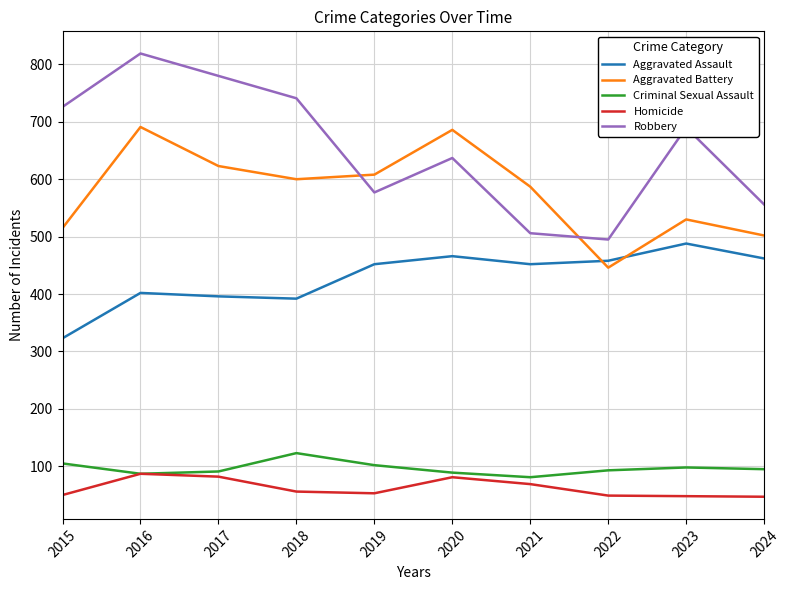

What is the total value across all series at 2023?

1854